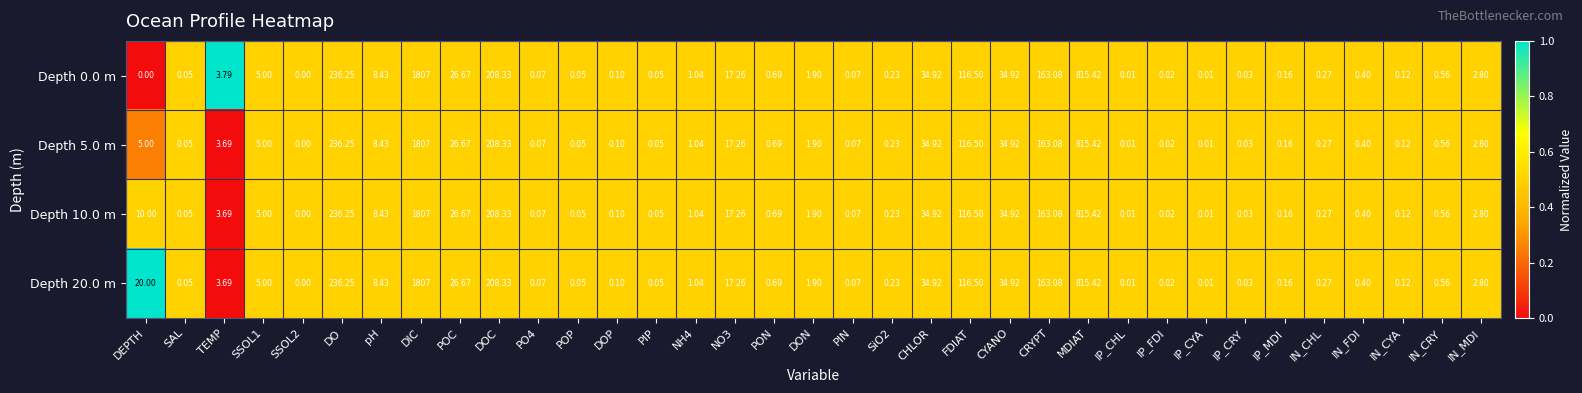

Is the value of Depth 20.0 m at pH greater than the value of Depth 0.0 m at IP_FDI?

Yes